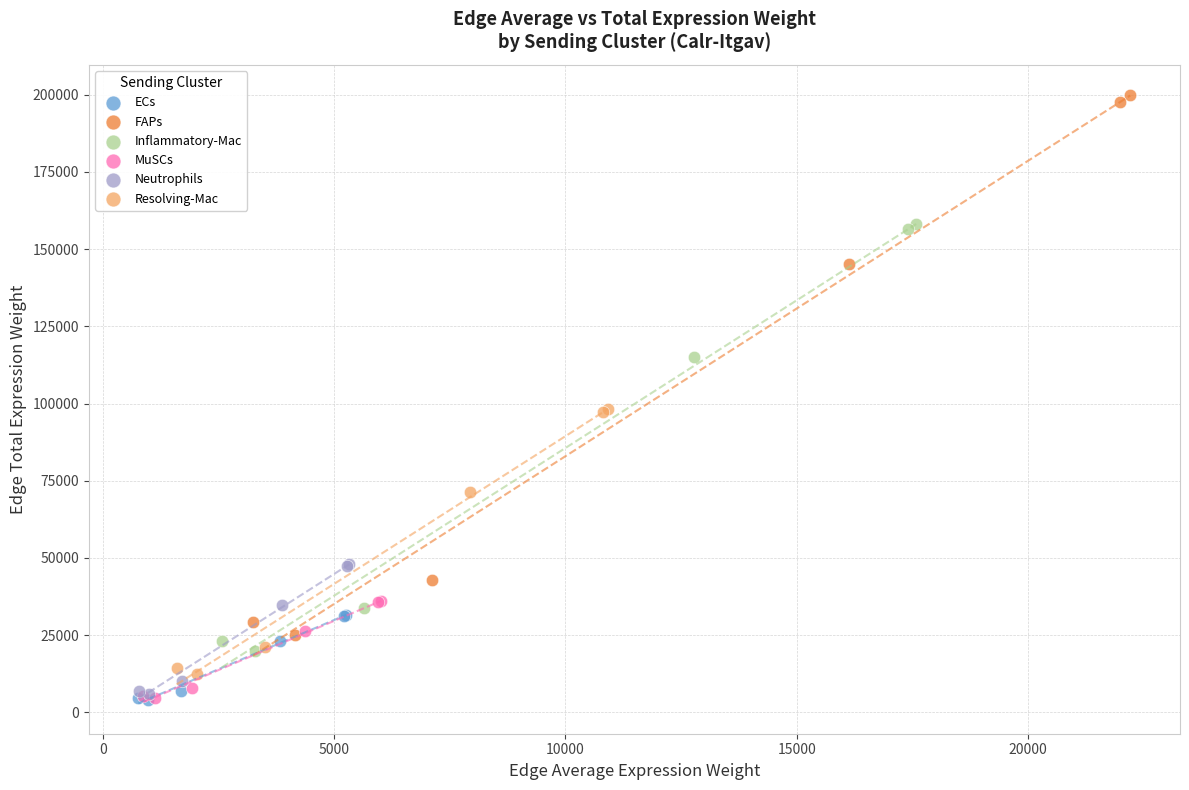

What are all the series names shown in the legend?

ECs, FAPs, Inflammatory-Mac, MuSCs, Neutrophils, Resolving-Mac